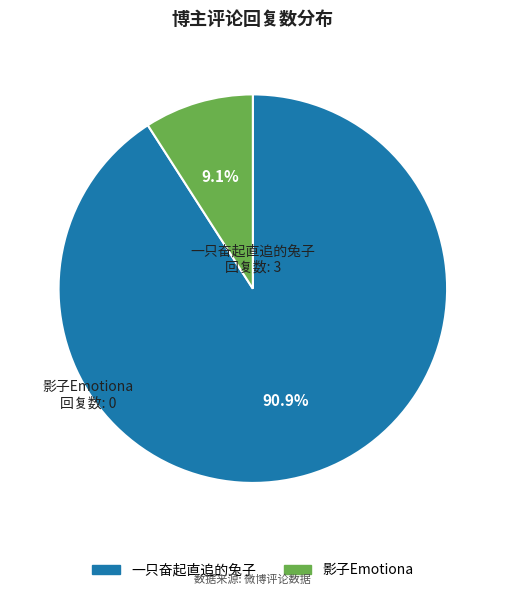

Between 一只奋起直追的兔子 and 影子Emotiona, which is larger?

一只奋起直追的兔子